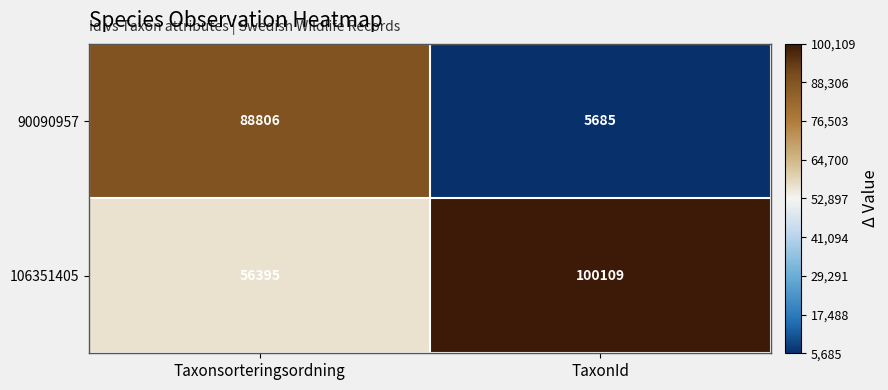

What is the difference between the 90090957 values at TaxonId and Taxonsorteringsordning?

83121